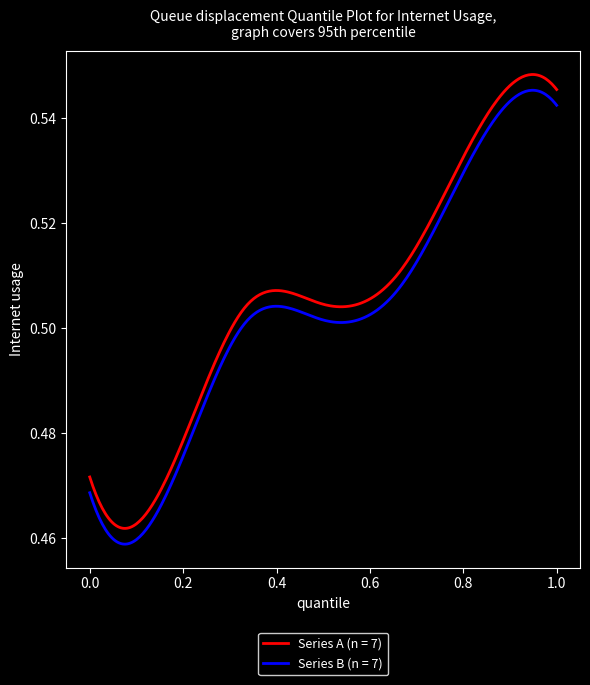

True or false: Series B (n = 7) and Series A (n = 7) cross at least once.

False